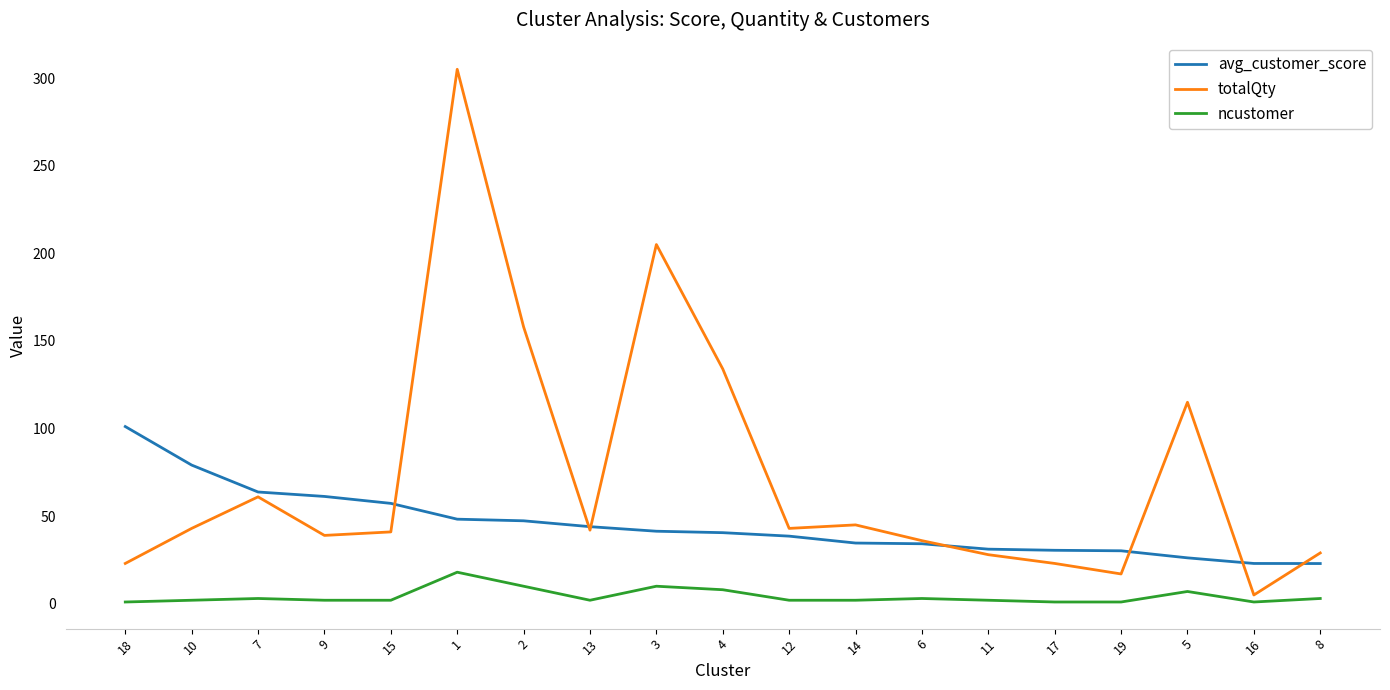

What is the highest value of the avg_customer_score series?

101.1